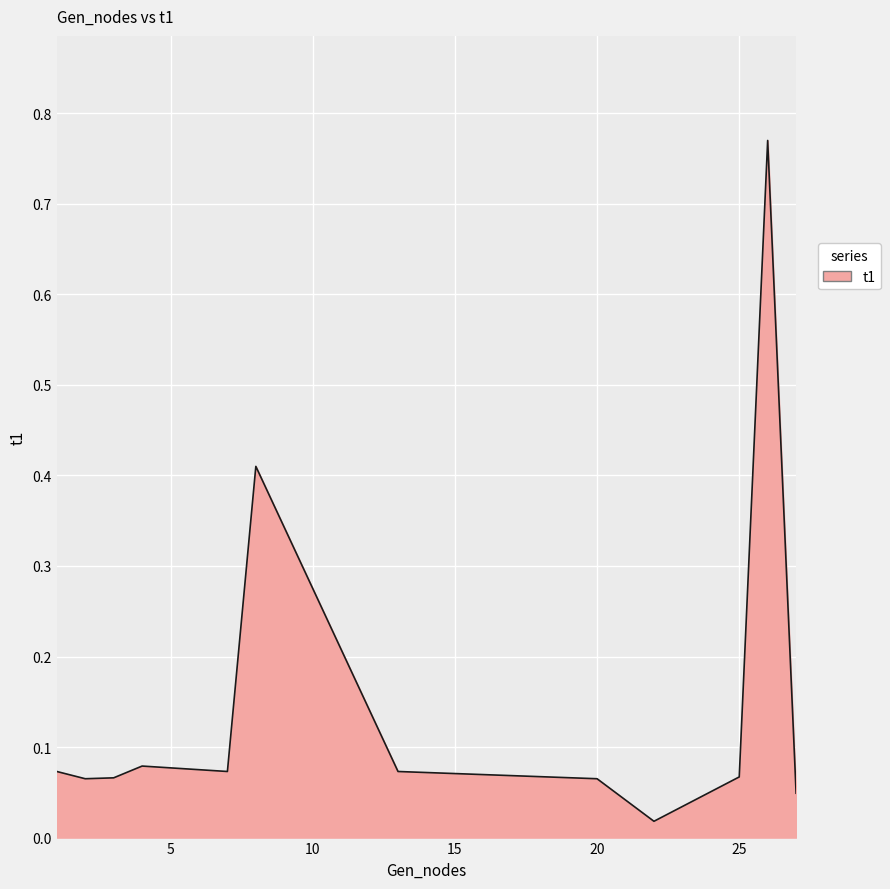

Is this an area chart (filled region under the line)?

Yes